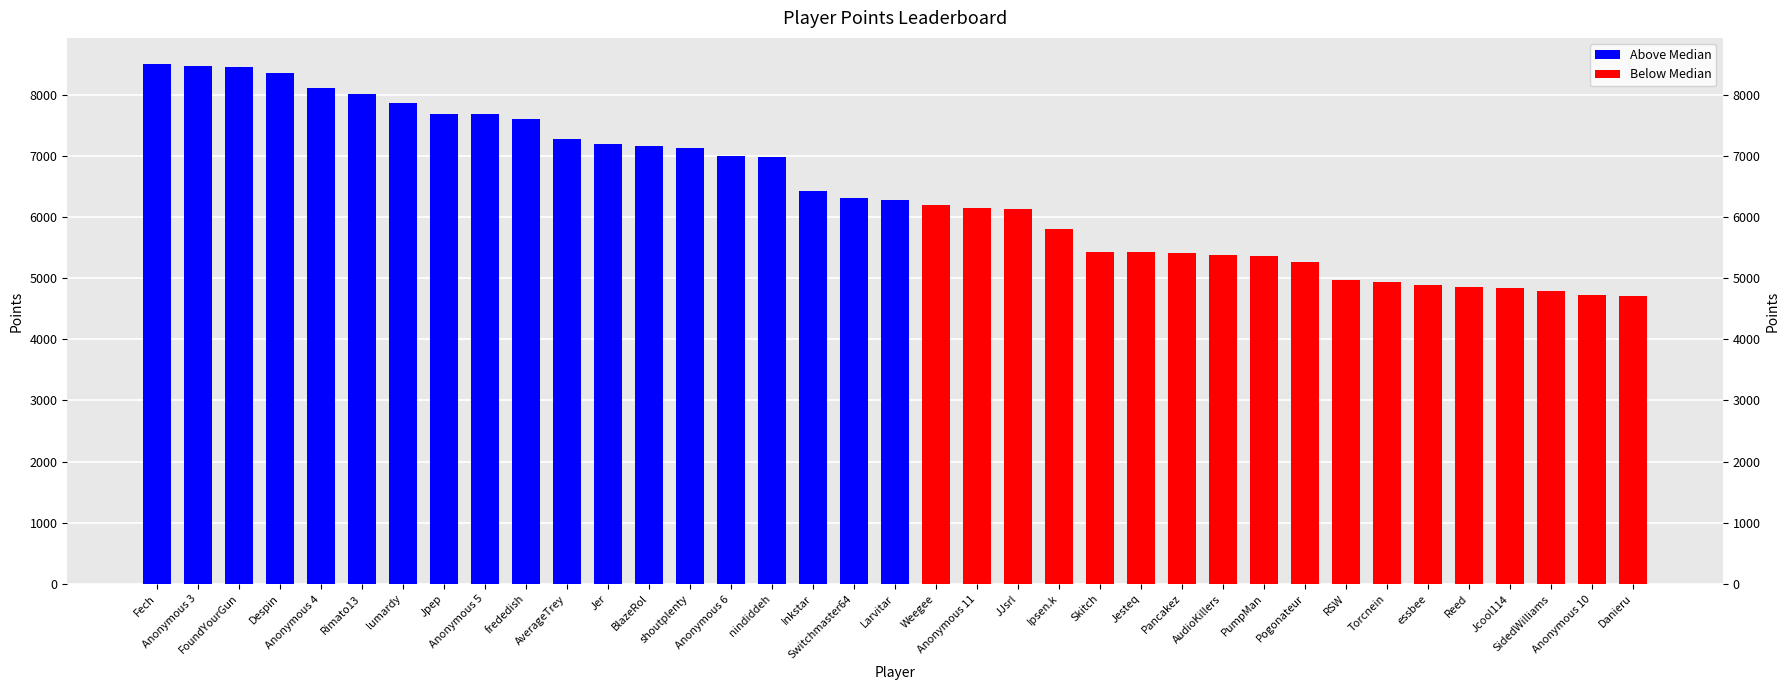

Which series changed the most between AverageTrey and Pancakez?

Above Median